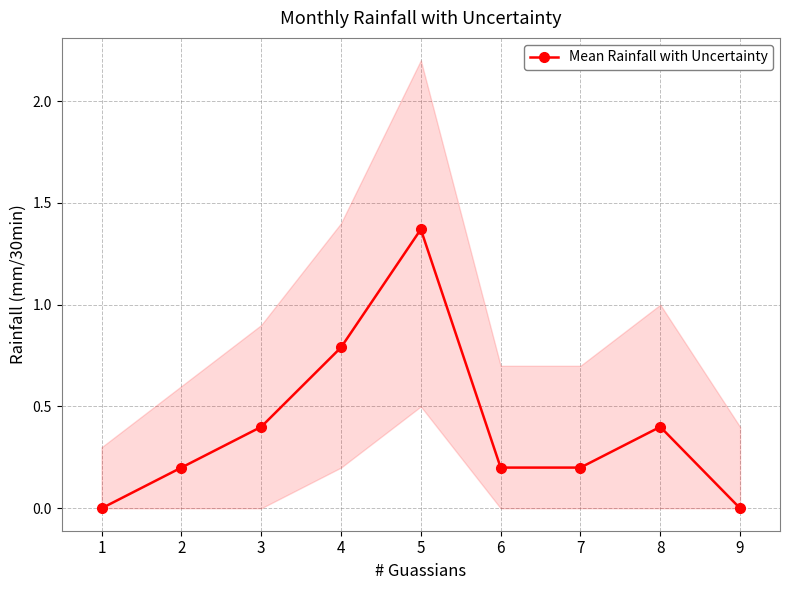

Reading left to right, transcribe all the data shown in this chart.

0.0	0.2	0.4	0.8	1.4	0.2	0.2	0.4	0.0